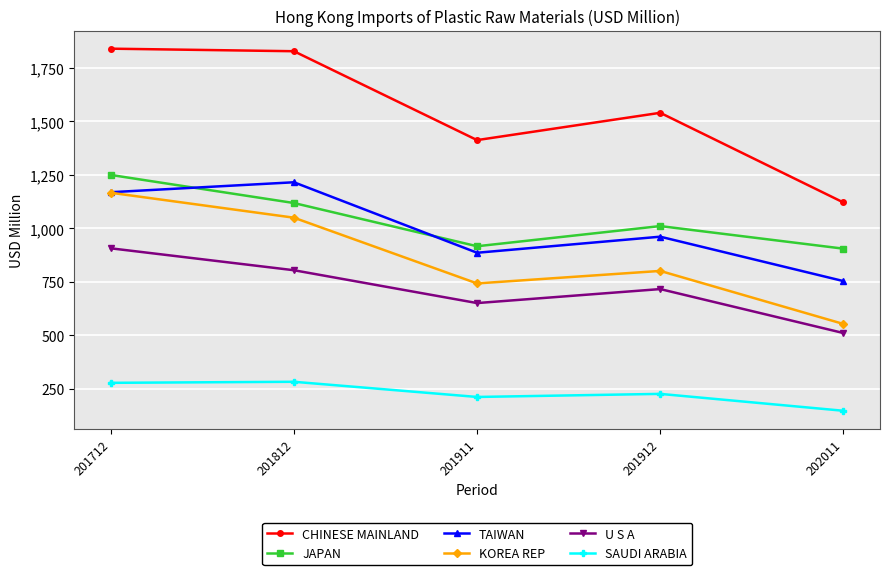

How many intersections are there between JAPAN and TAIWAN?

2